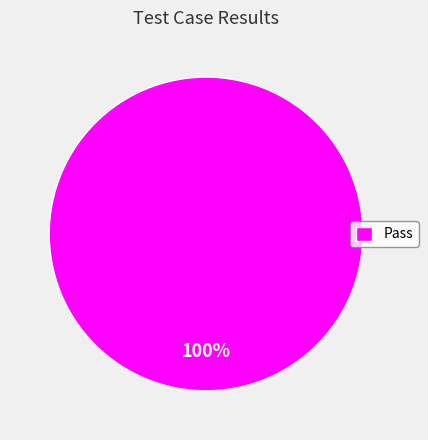

Count the number of slices in the pie.

1